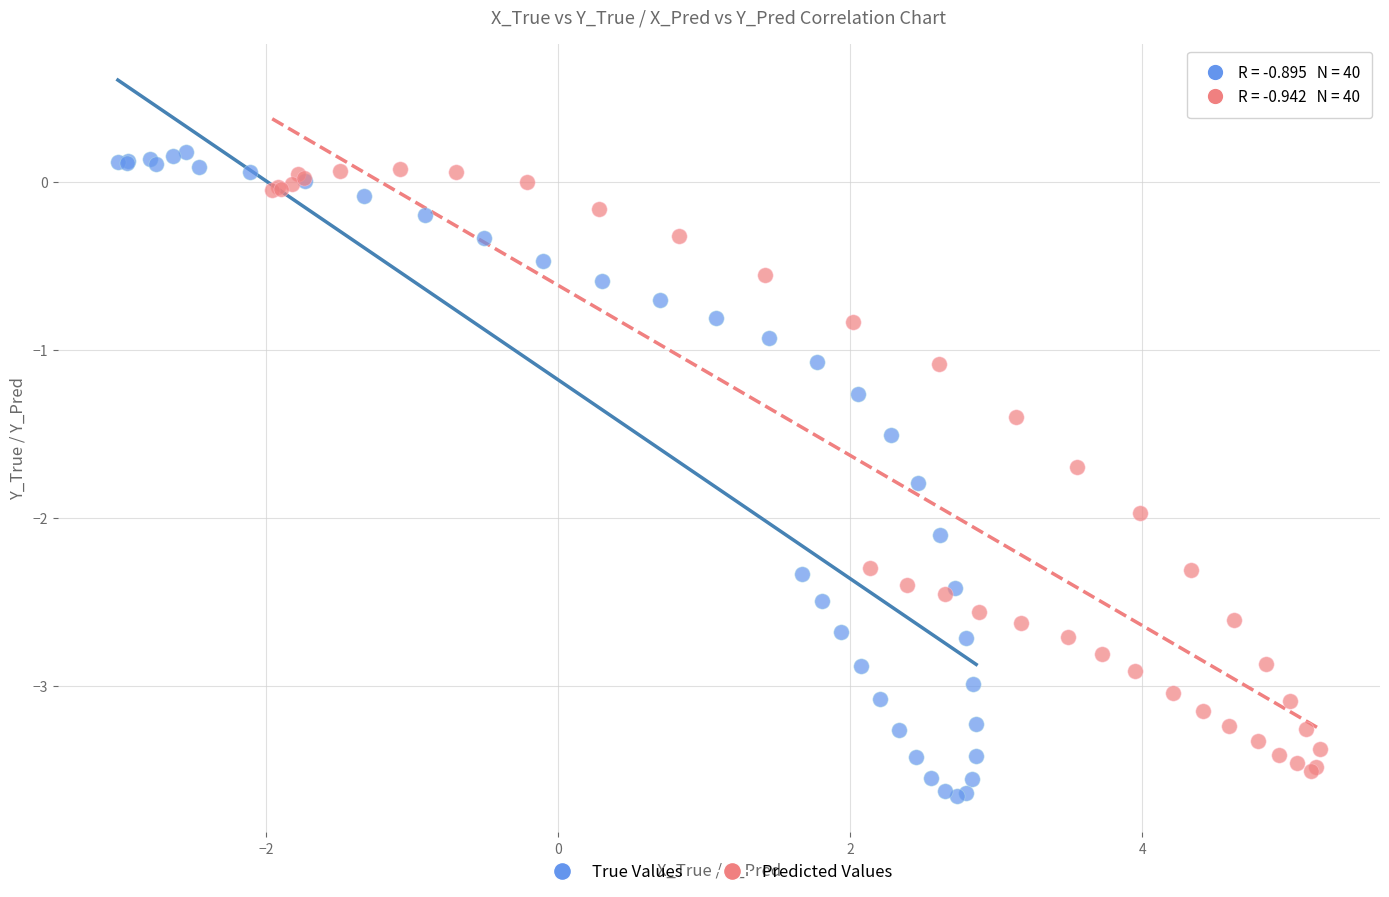

Which series reaches the maximum Y coordinate?

True Values